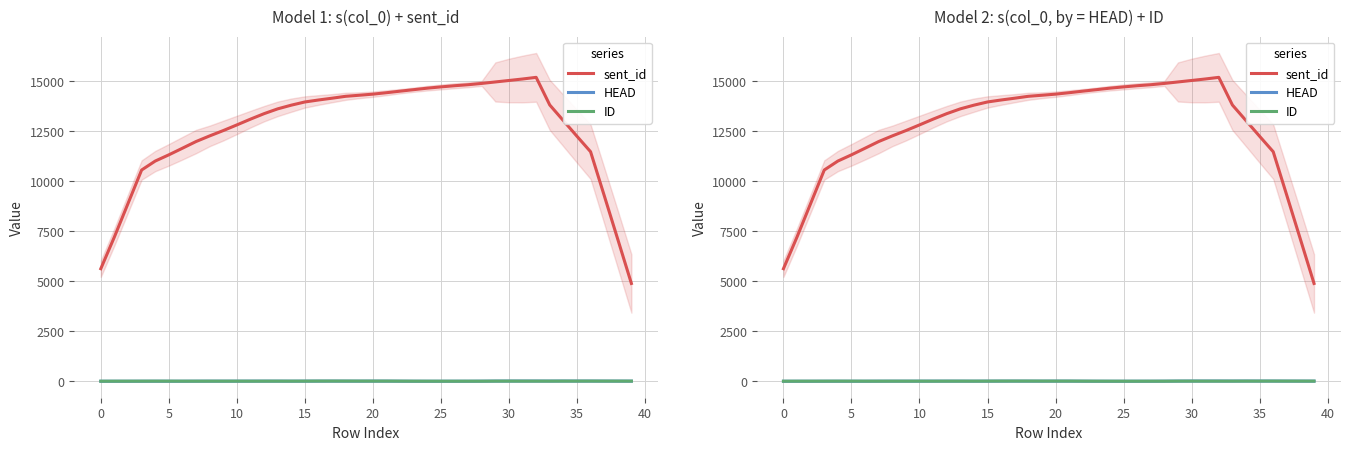

The HEAD series shows 10.1 at 15. True or false?

True